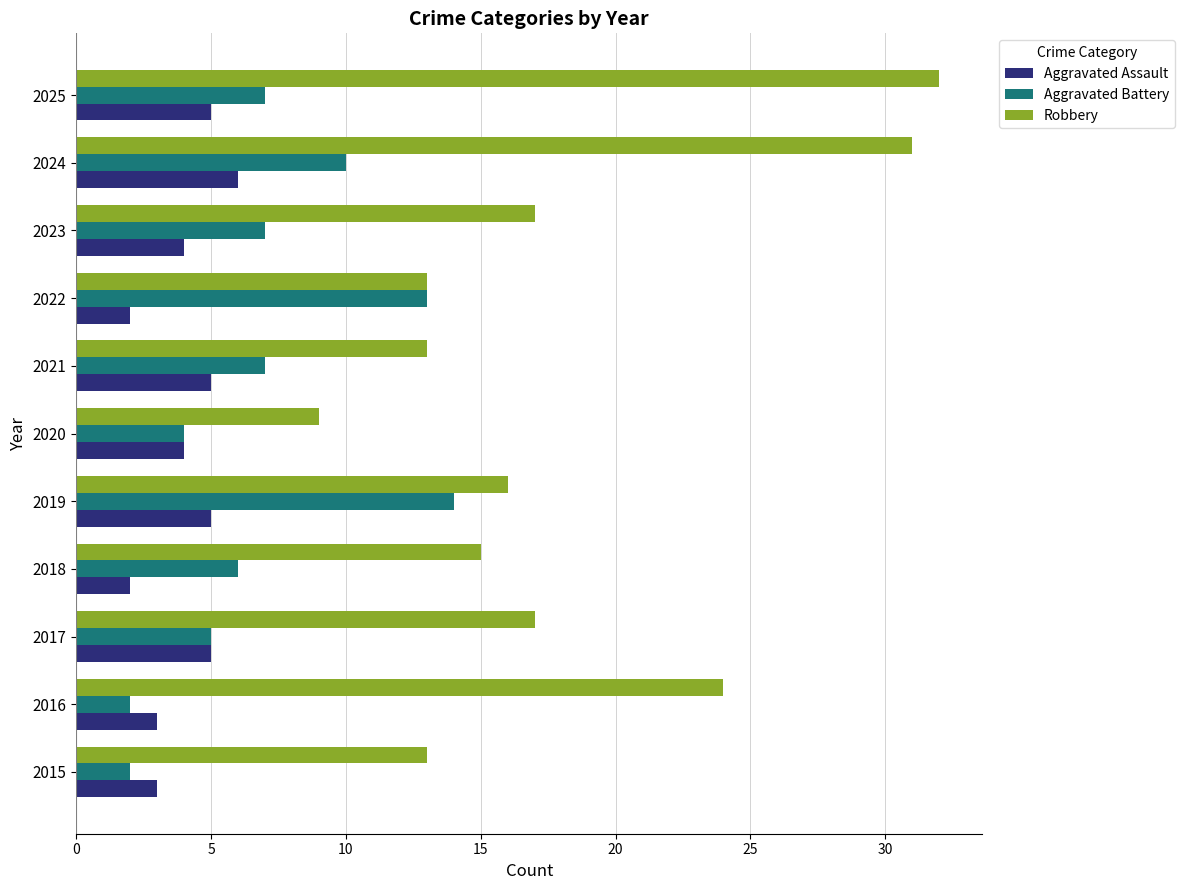

List the series in order of their overall mean, highest first.

Robbery, Aggravated Battery, Aggravated Assault